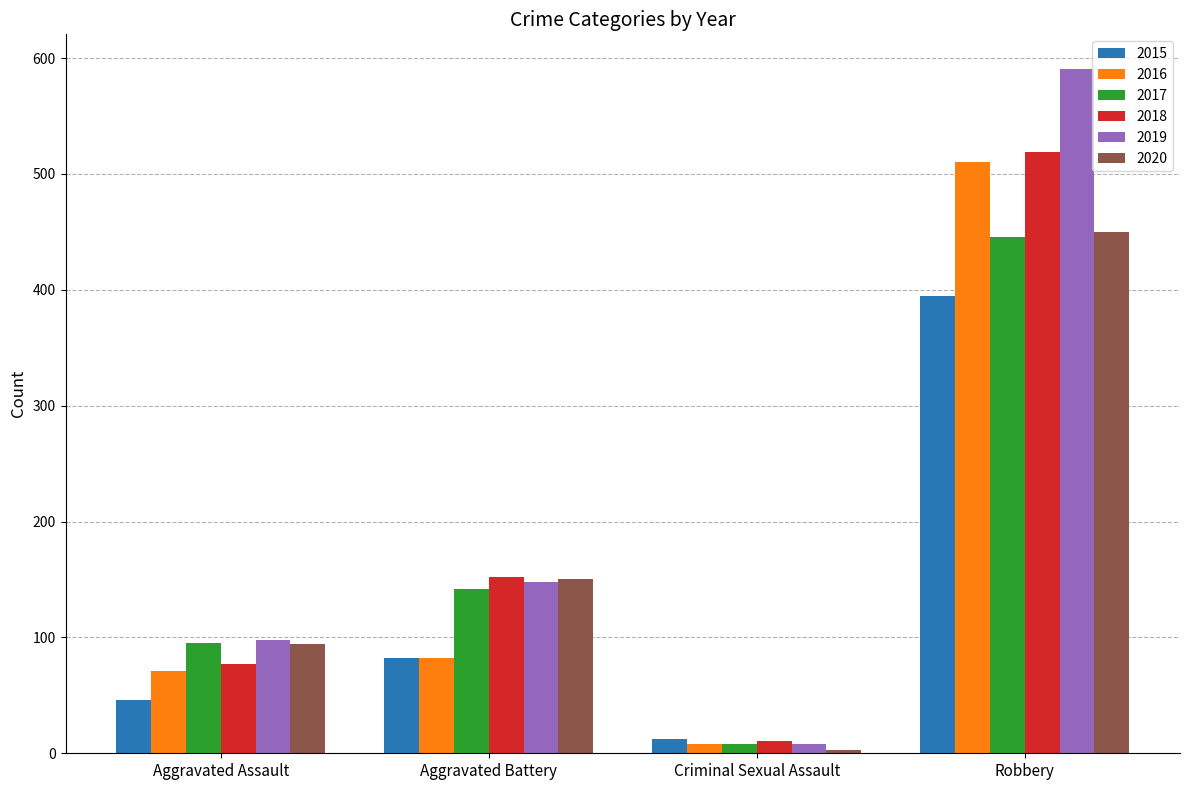

Which series has the widest spread of values?

2019